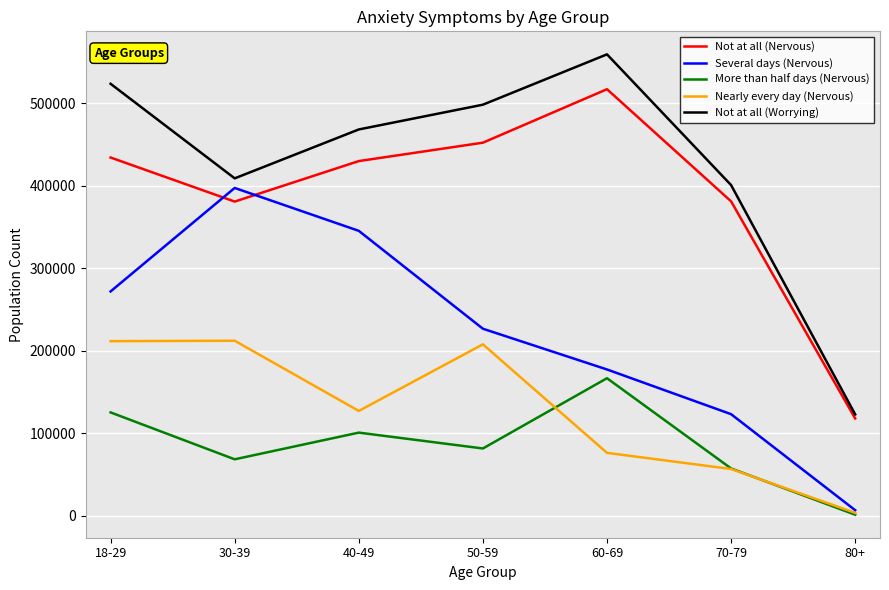

True or false: Not at all (Worrying) and More than half days (Nervous) cross at least once.

False